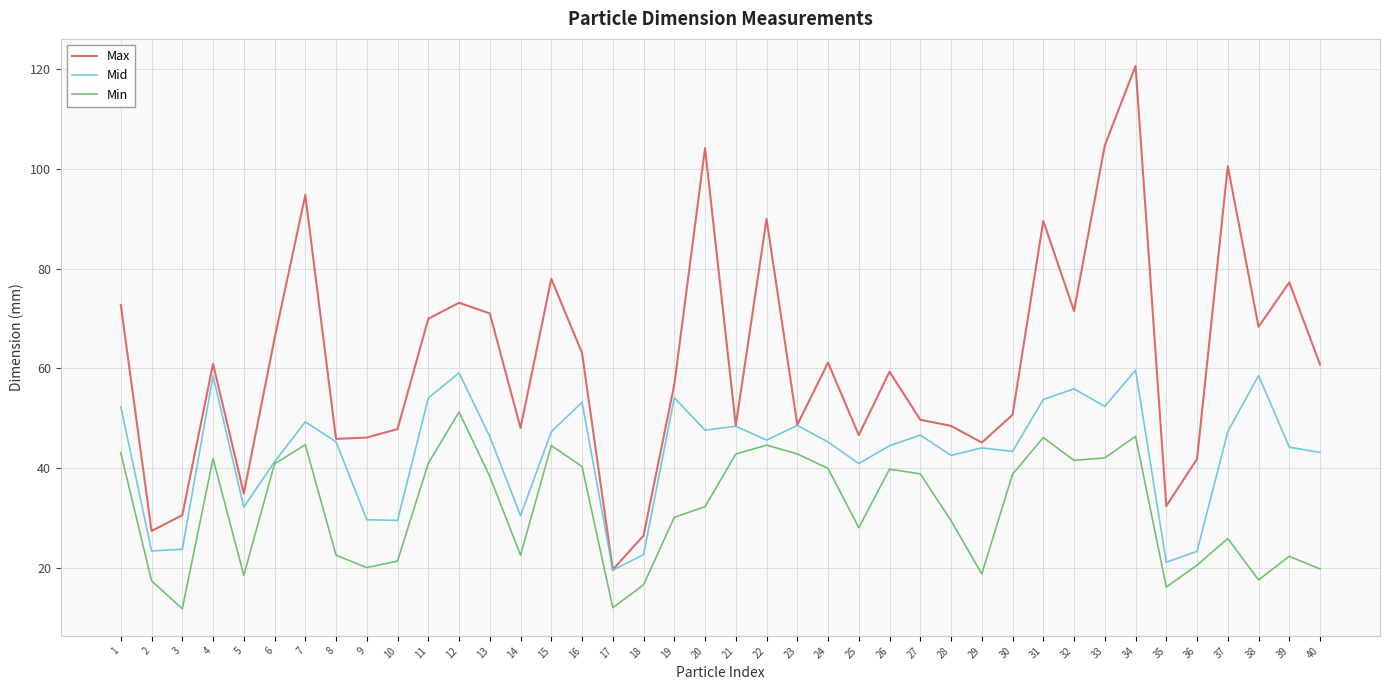

True or false: Max and Min intersect in this chart.

False